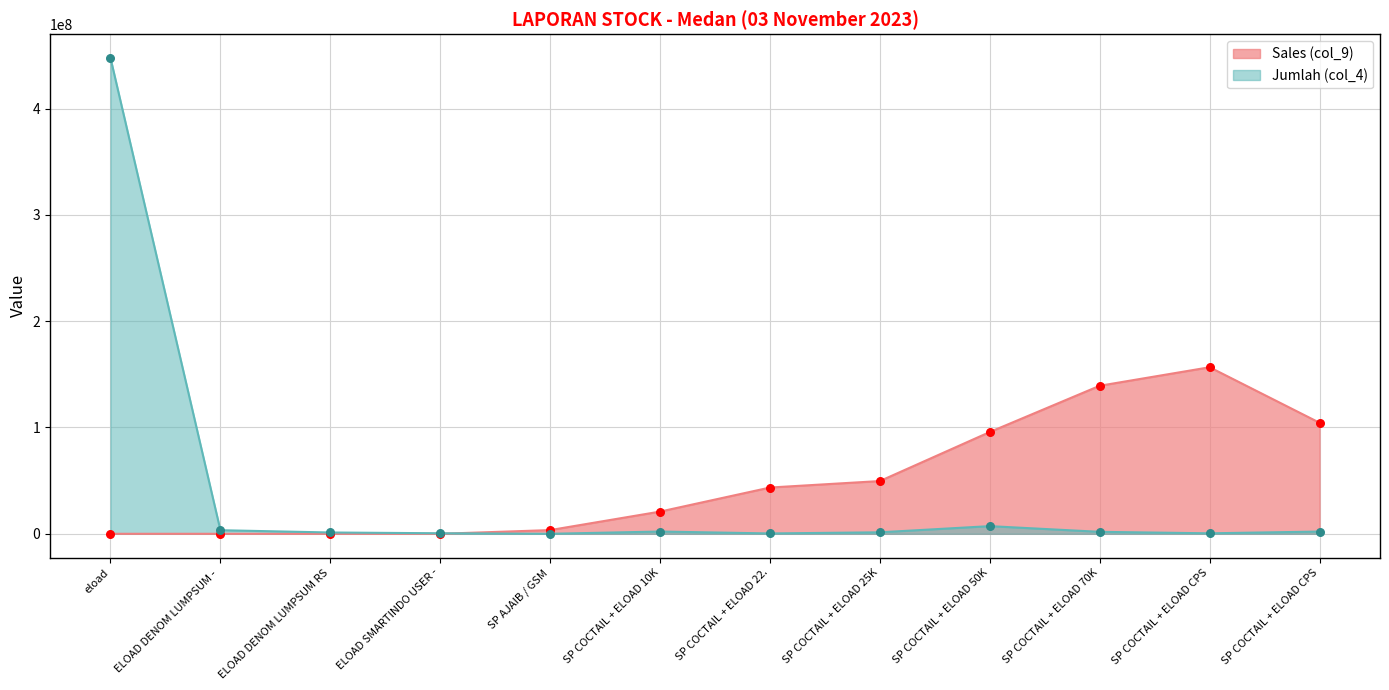

Which series has the widest spread of Y values?

Jumlah (col_4)